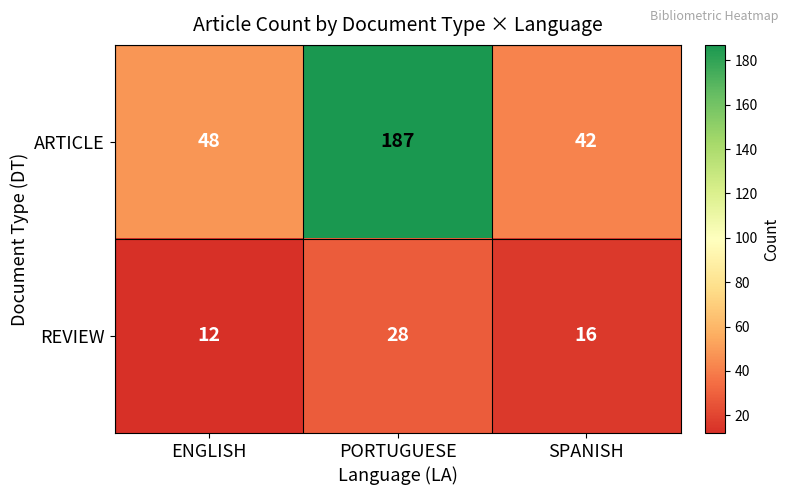

Rank the categories by ARTICLE value from lowest to highest.

SPANISH, ENGLISH, PORTUGUESE